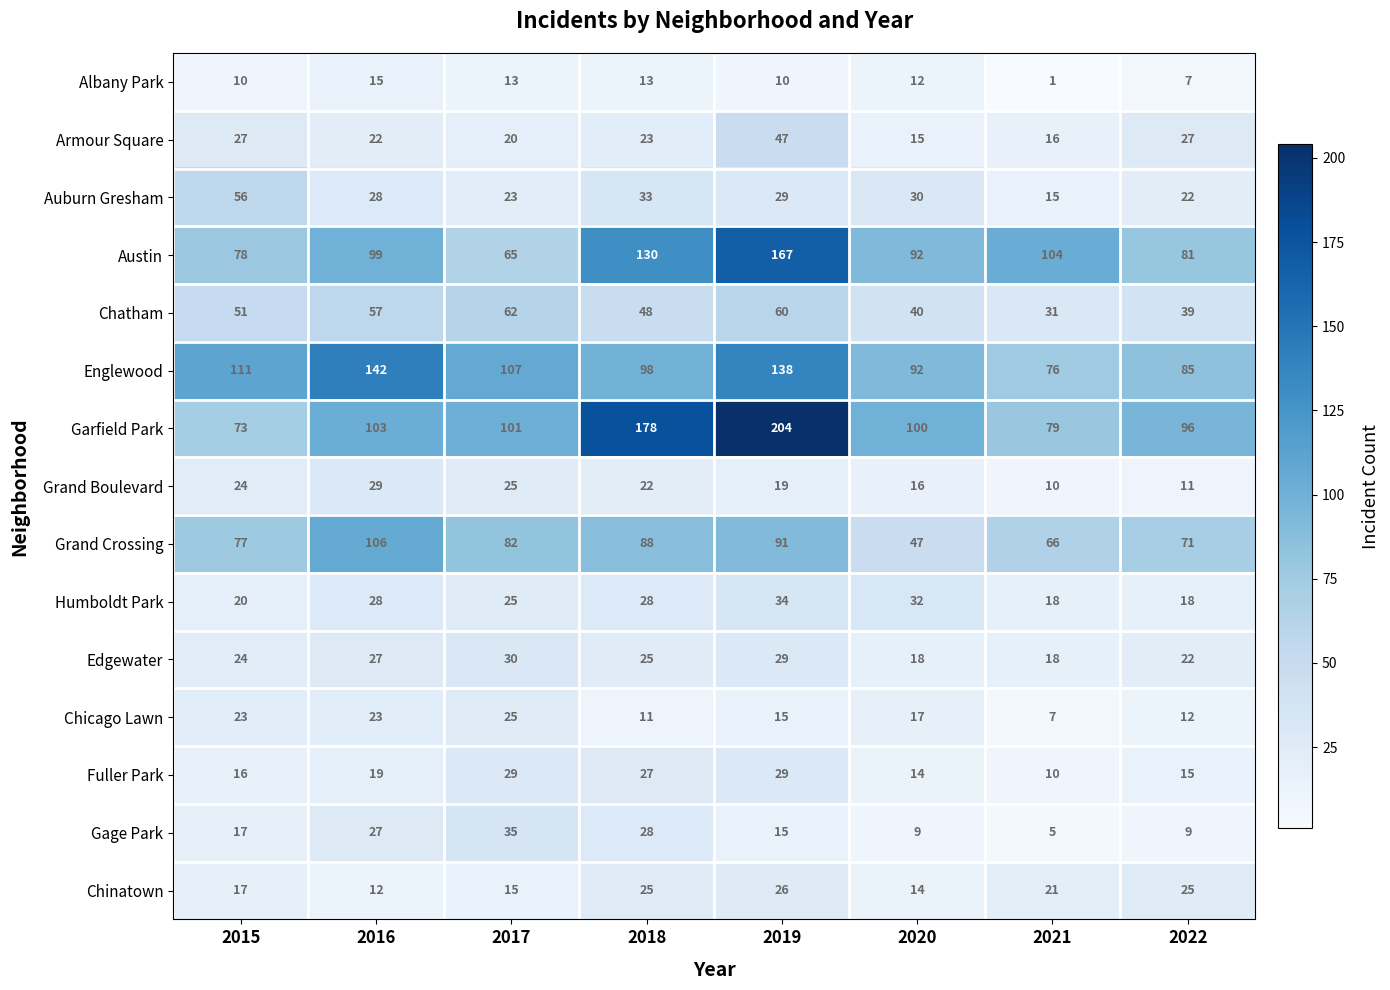

What is the approximate value of Auburn Gresham at 2020, to the nearest 10?

30